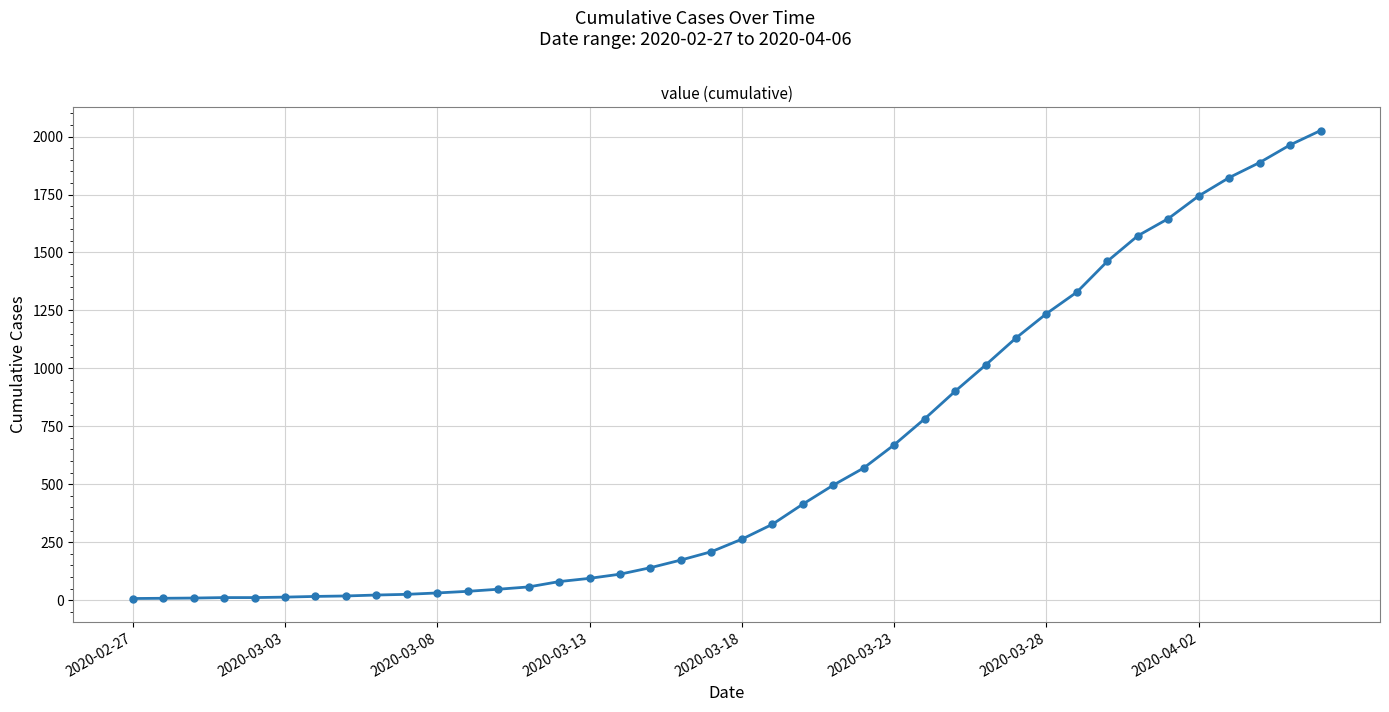

What is the difference between the maximum and minimum values?

2019